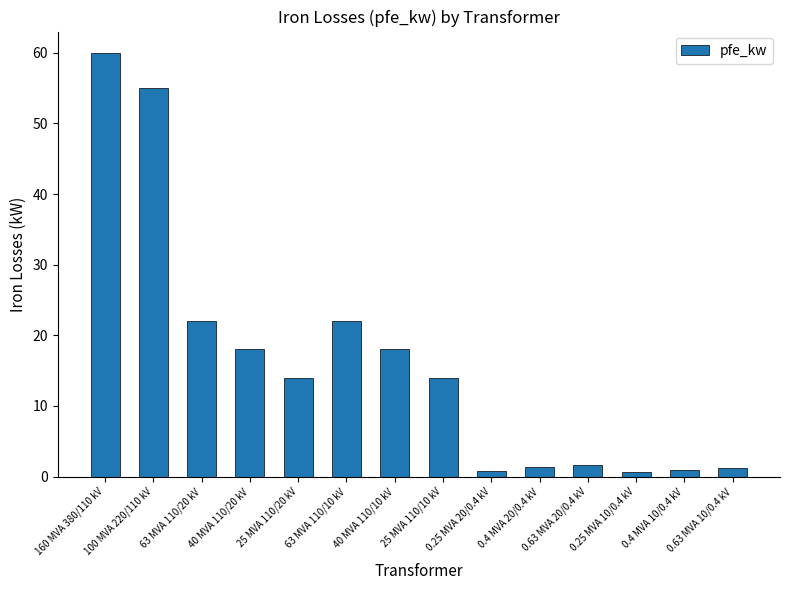

Count the number of categories in the chart.

14